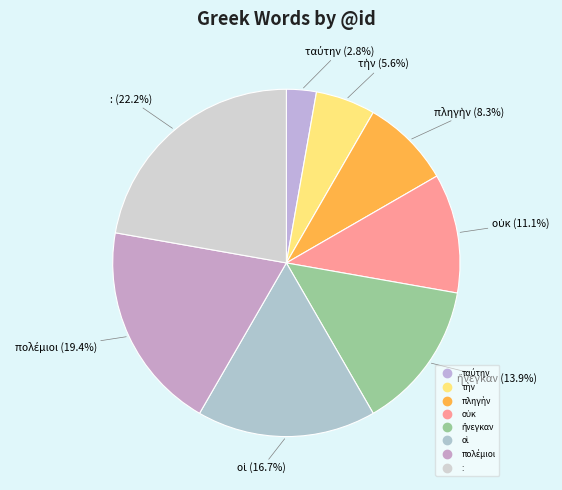

Is there any slice that represents more than half of the pie?

No